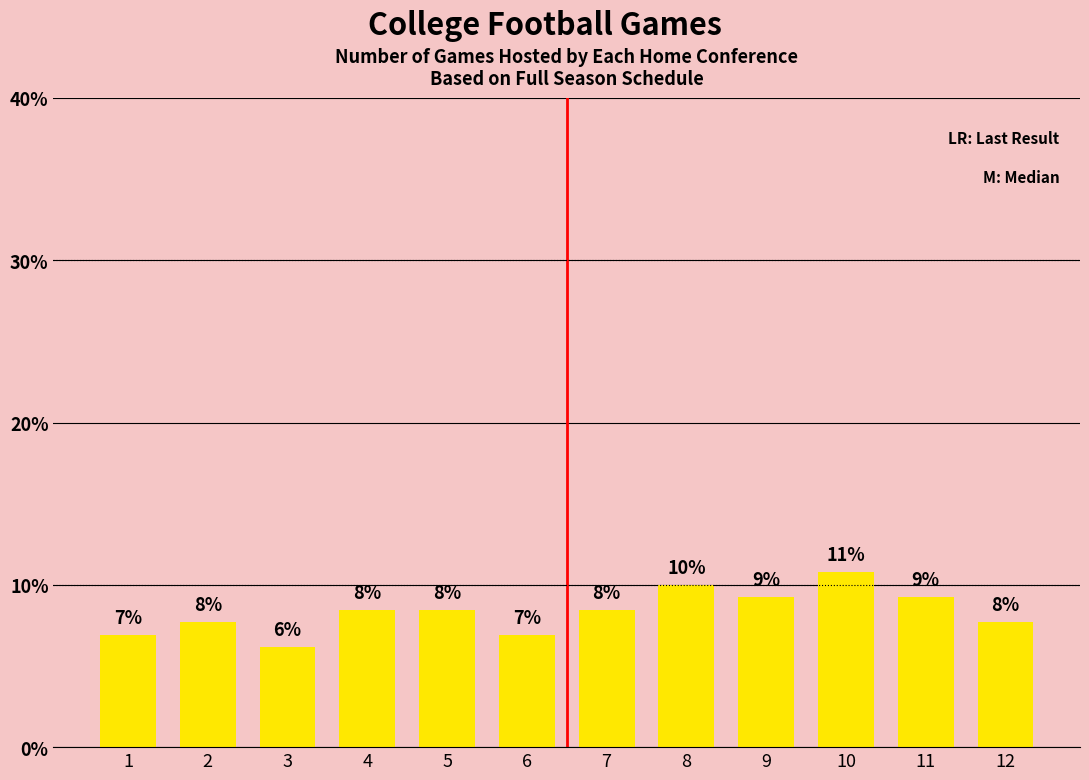

What is the value of the 7th bar from the left?

8.5